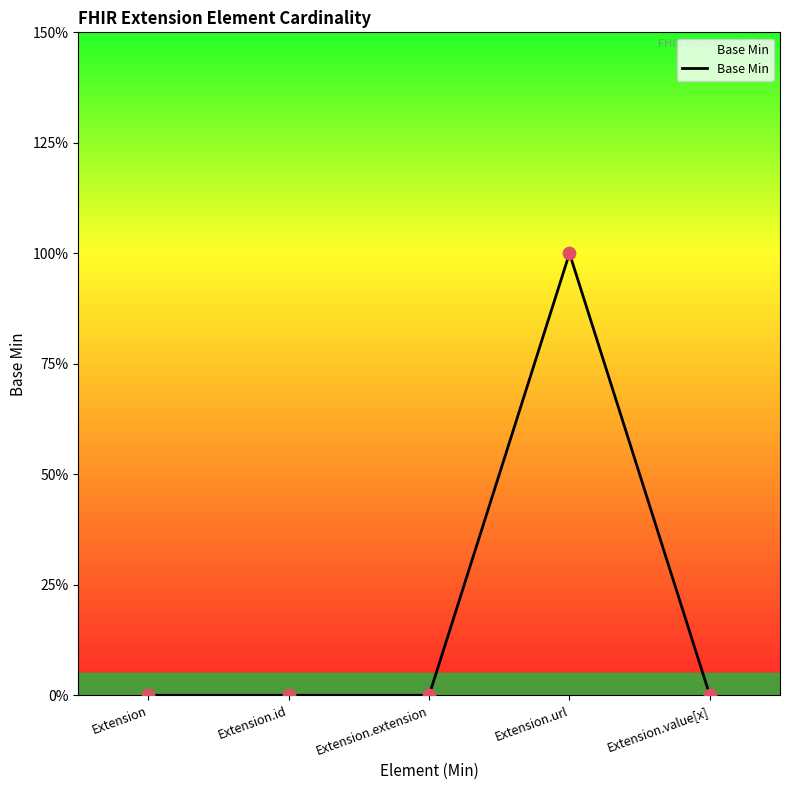

Which has a higher value, Extension.id or Extension.extension?

Extension.id